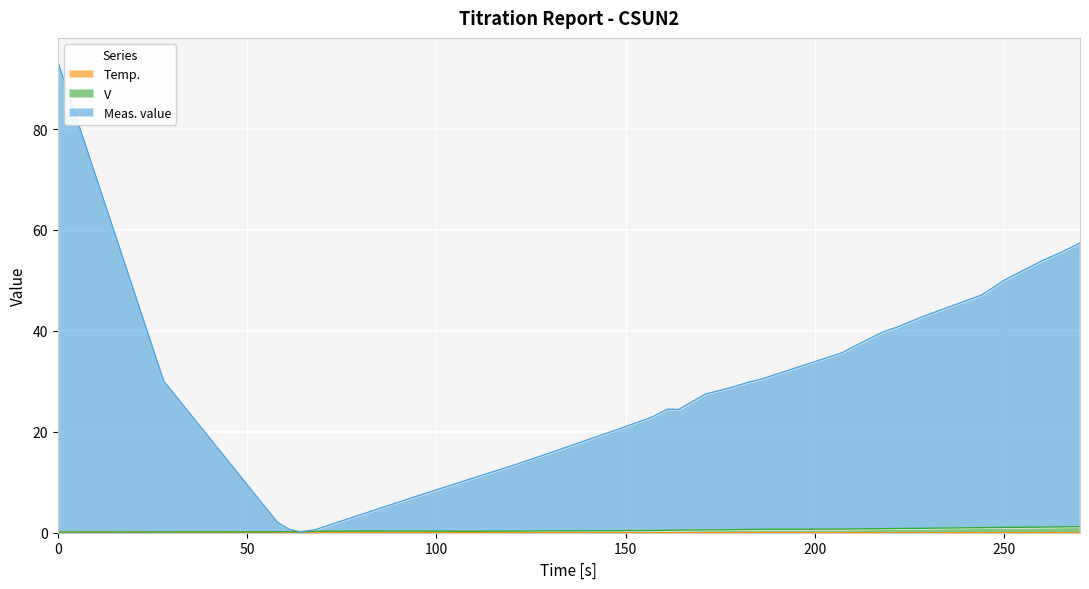

Which has a higher value, 238 or 157?

238